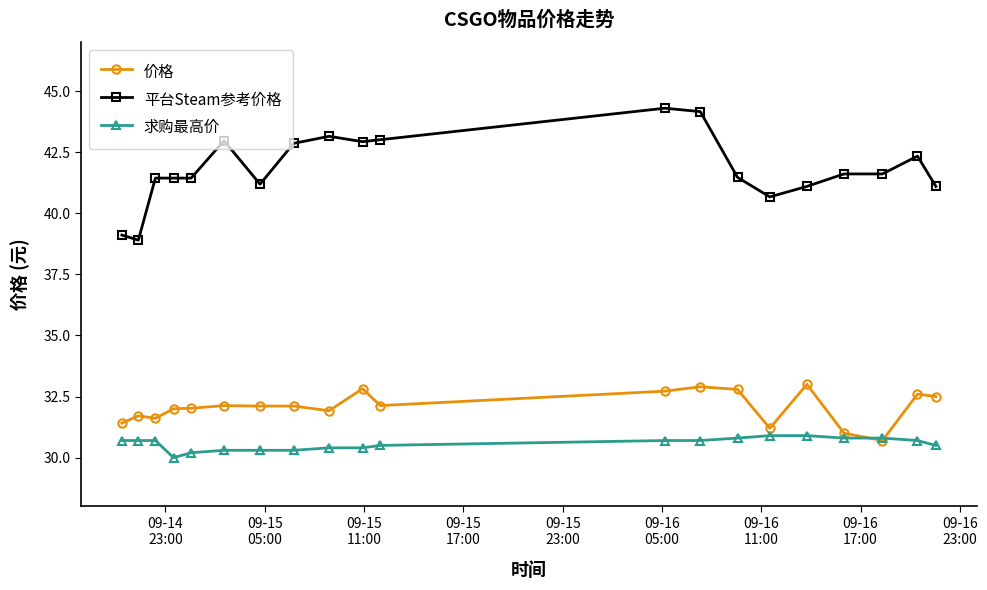

What are all the series names shown in the legend?

价格, 平台Steam参考价格, 求购最高价